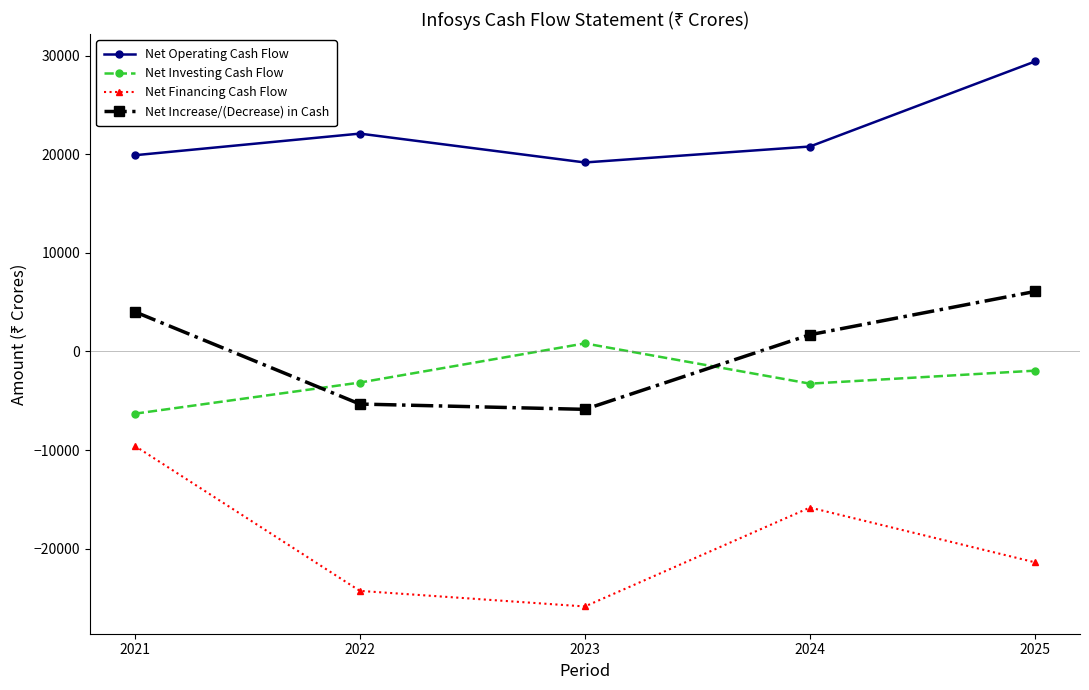

Where is Net Financing Cash Flow nearest to the value -17711?

2024